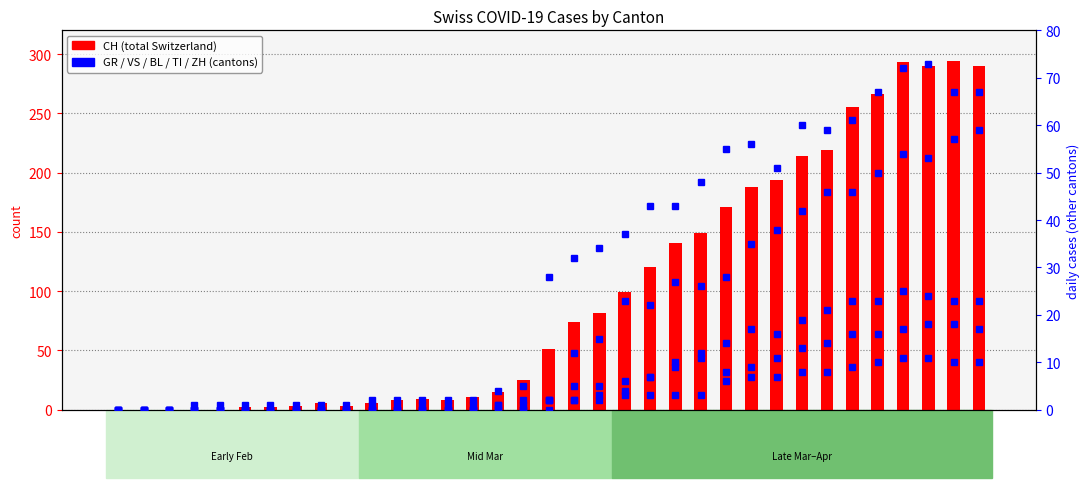

The value of GR at 2020-03-30 is 13. True or false?

False